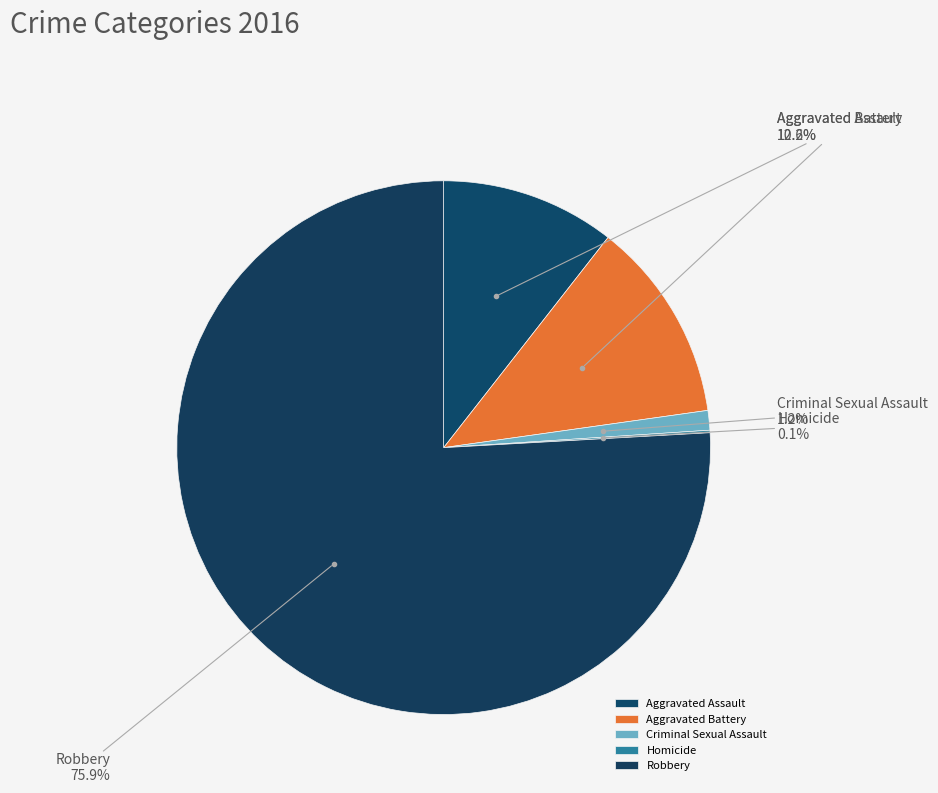

What is the majority slice?

Robbery